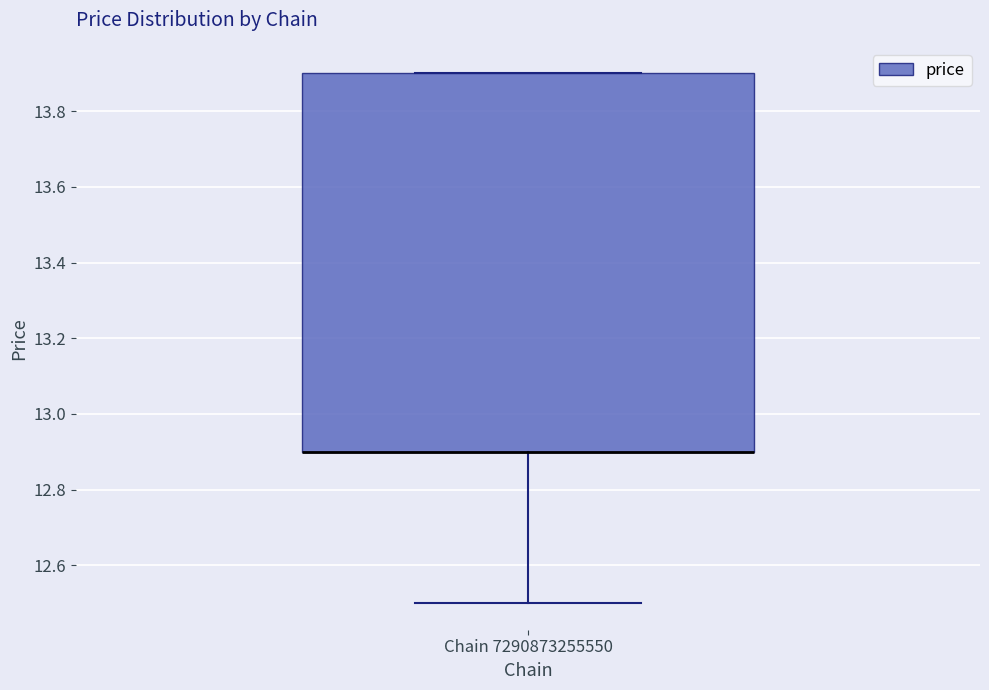

Where does the lower whisker of the box for Chain 7290873255550 end on the y-axis? The values are not printed on the chart, so give them approximately, as read against the axis.

12.5